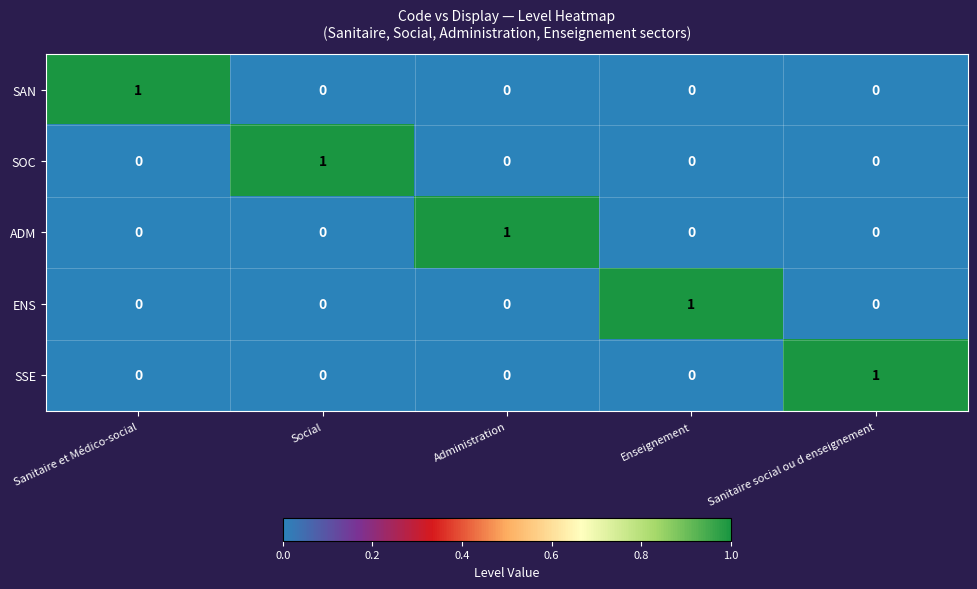

The SSE series shows 0 at Enseignement. True or false?

True